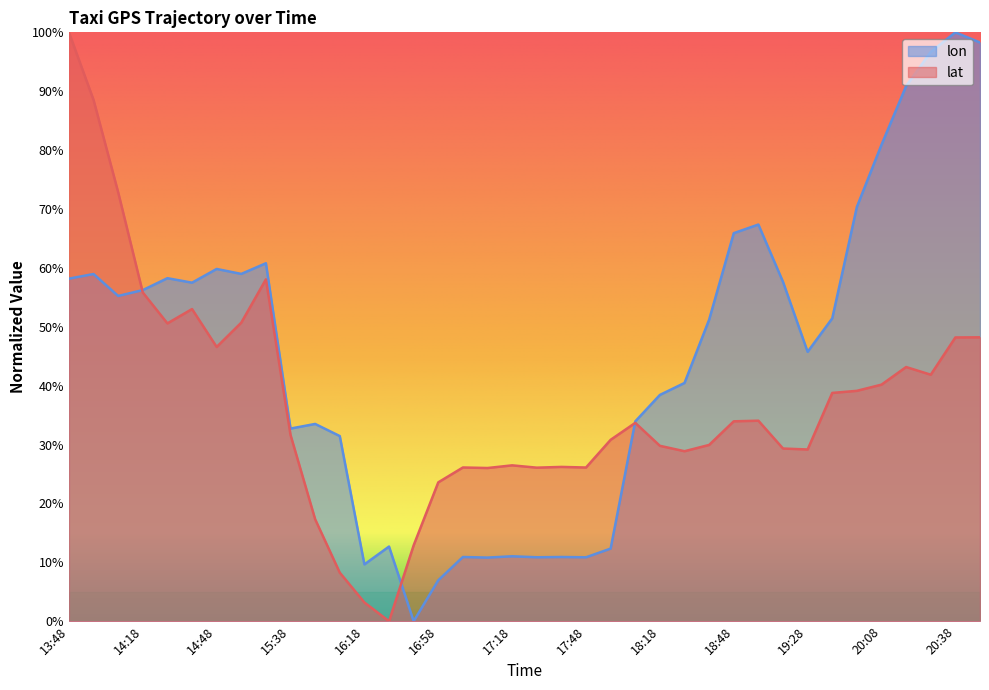

What is the difference between the maximum and minimum values in the lat series?

100.0